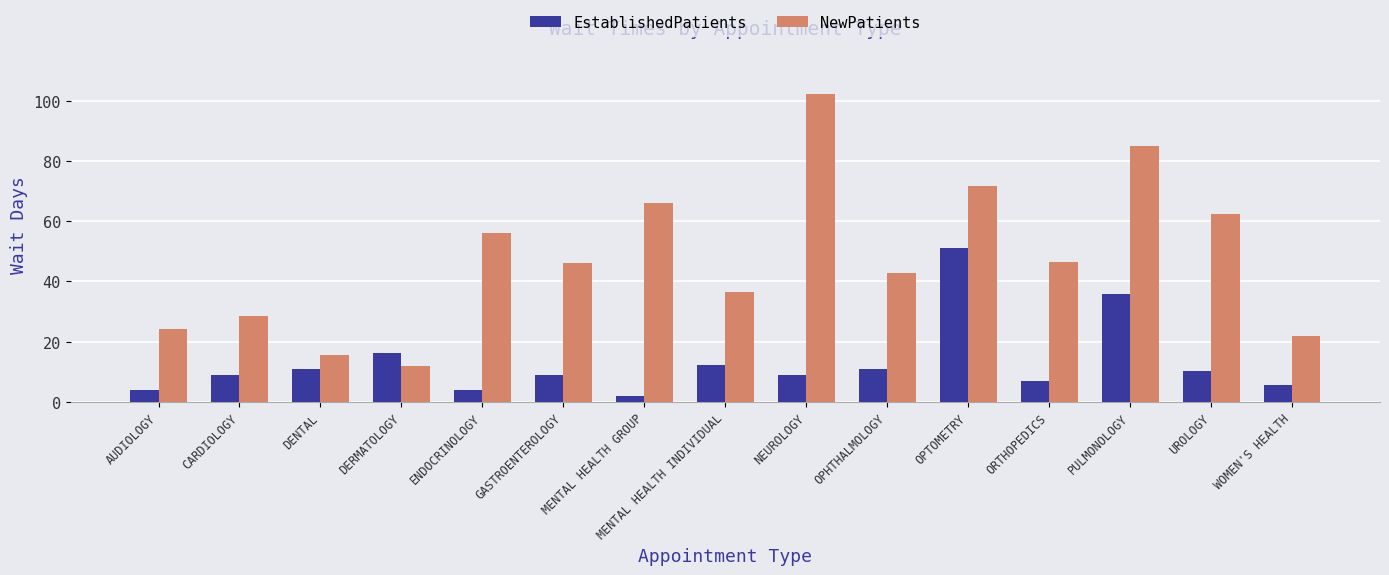

Which series has the largest total across all categories?

NewPatients